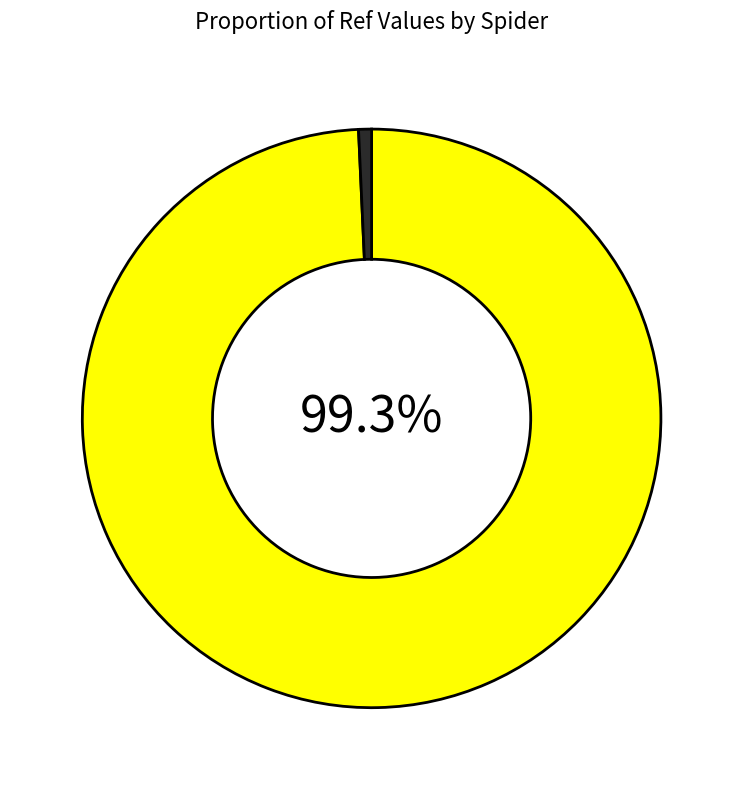

Count the number of slices in the pie.

2